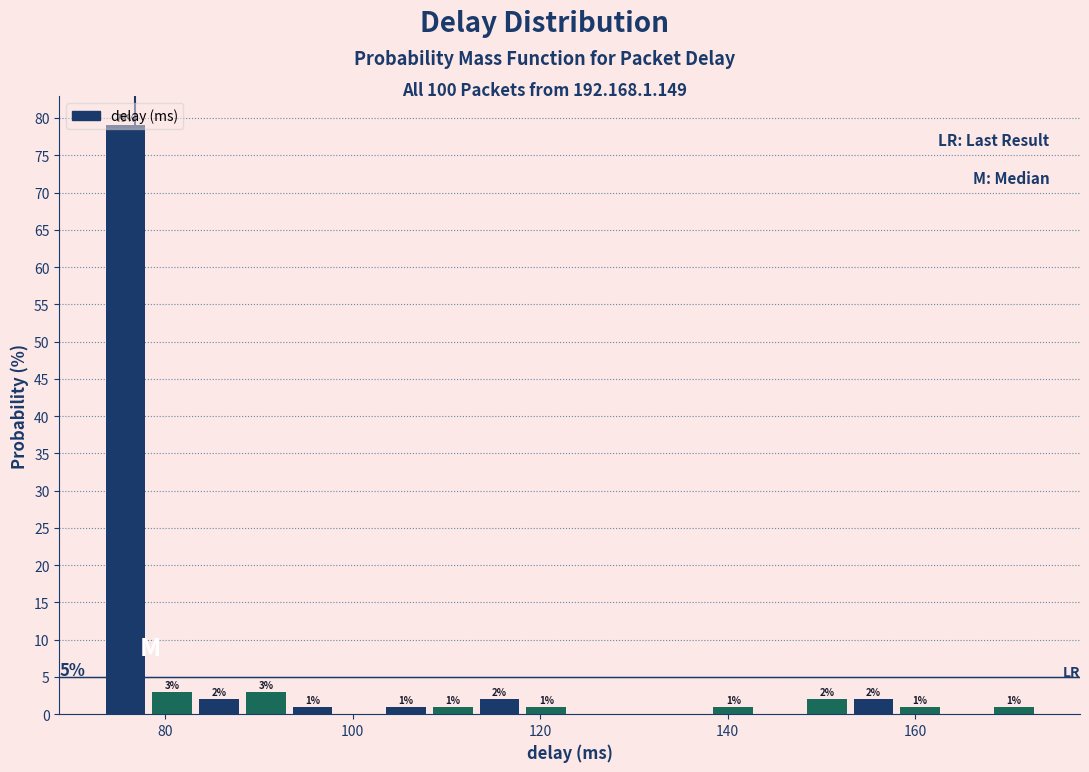

Around what value on the x-axis is the tallest bar? Give the approximate position of its centre, as read against the axis.

76